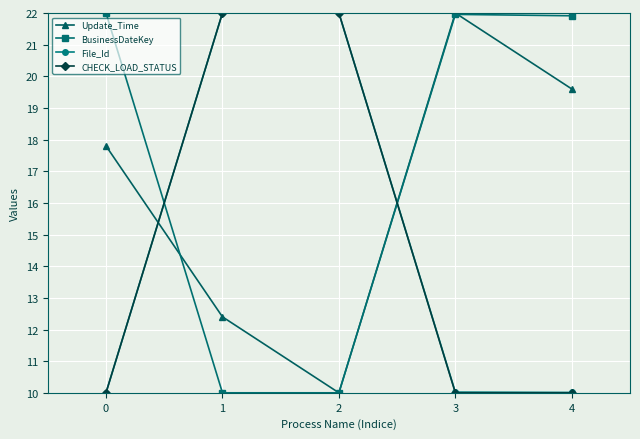

What is the difference between the second highest and minimum values in the Update_Time series?

9.6